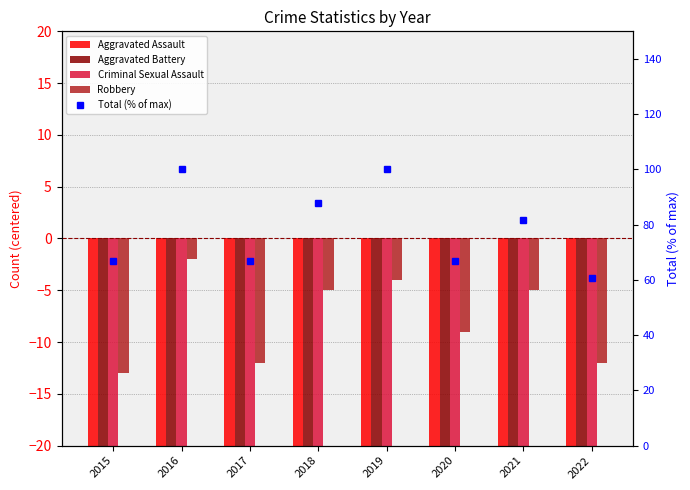

At 2020, list the series in order from smallest to largest.

Criminal Sexual Assault, Aggravated Assault, Aggravated Battery, Robbery, Total (% of max)